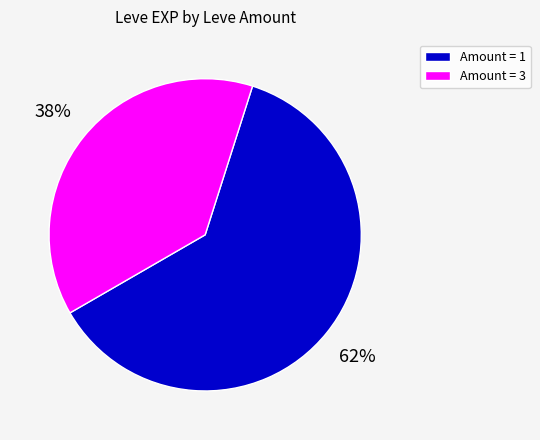

Which has a higher value, Amount = 3 or Amount = 1?

Amount = 1